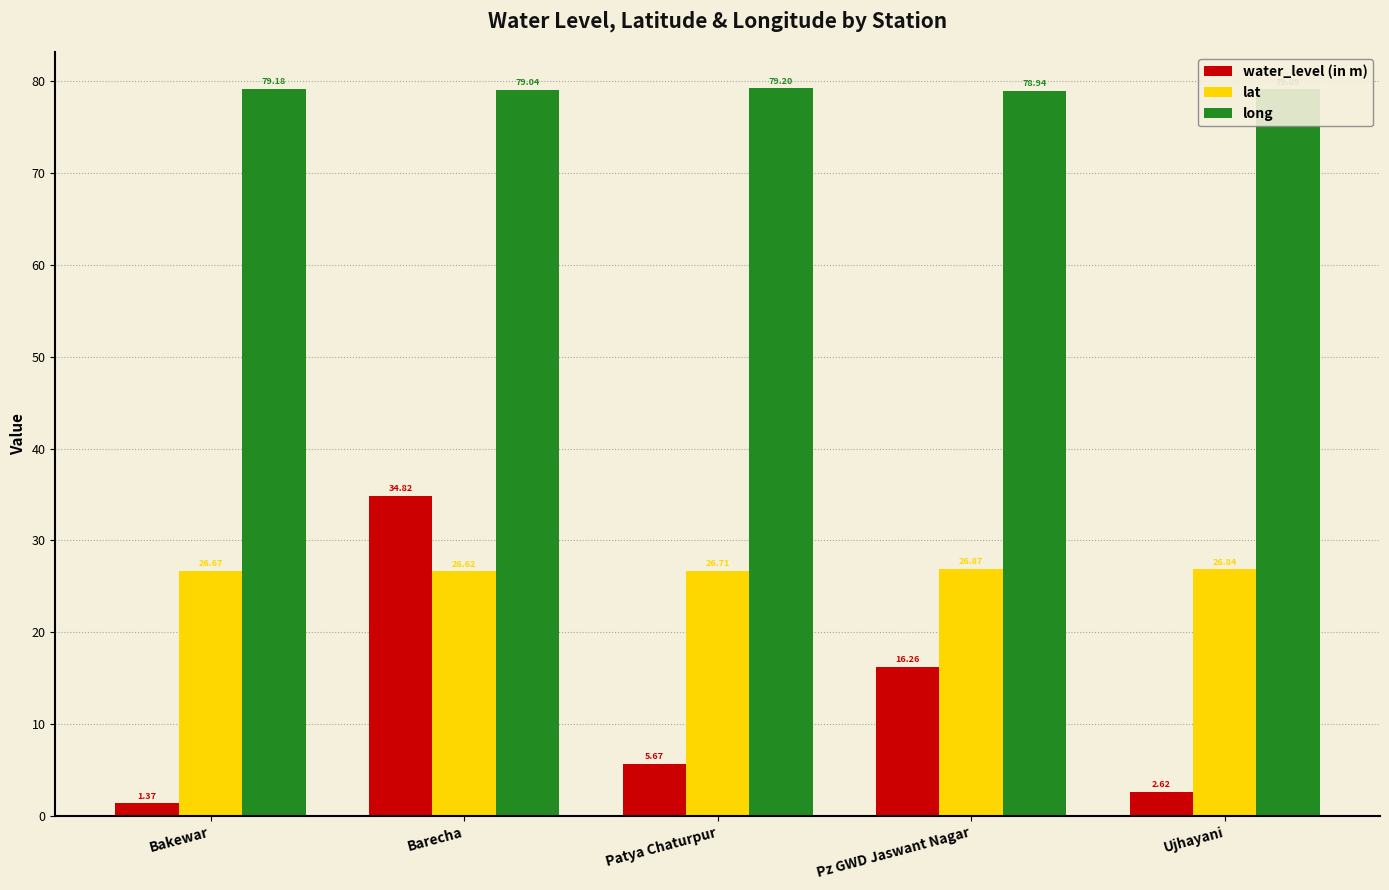

The value of long at Bakewar is 36.5. True or false?

False